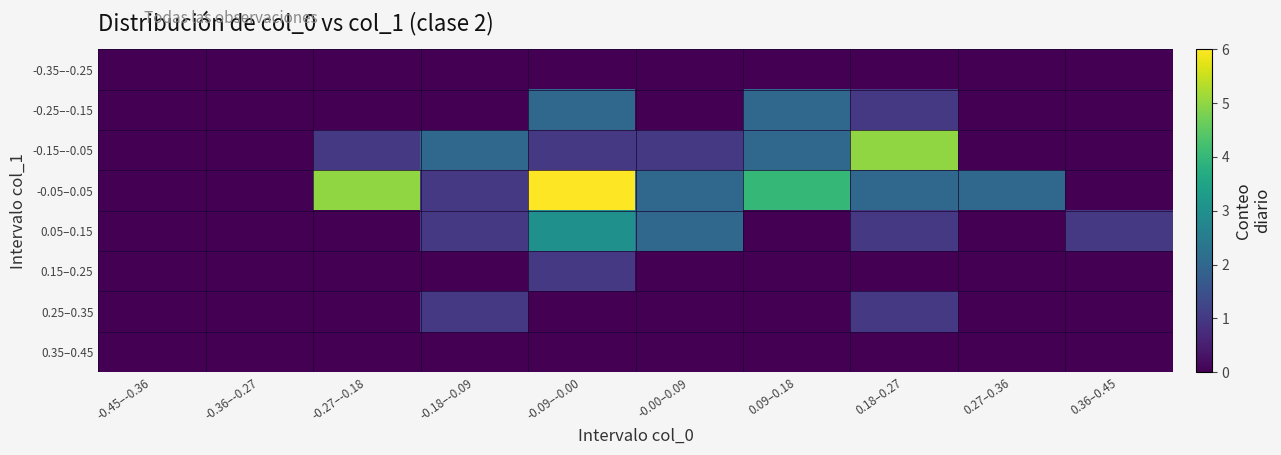

Reading left to right, transcribe all the data shown in this chart.

-0.35–-0.25: -0.45–-0.36=0	-0.36–-0.27=0	-0.27–-0.18=0	-0.18–-0.09=0	-0.09–-0.00=0	-0.00–0.09=0	0.09–0.18=0	0.18–0.27=0	0.27–0.36=0	0.36–0.45=0
-0.25–-0.15: -0.45–-0.36=0	-0.36–-0.27=0	-0.27–-0.18=0	-0.18–-0.09=0	-0.09–-0.00=2	-0.00–0.09=0	0.09–0.18=2	0.18–0.27=1	0.27–0.36=0	0.36–0.45=0
-0.15–-0.05: -0.45–-0.36=0	-0.36–-0.27=0	-0.27–-0.18=1	-0.18–-0.09=2	-0.09–-0.00=1	-0.00–0.09=1	0.09–0.18=2	0.18–0.27=5	0.27–0.36=0	0.36–0.45=0
-0.05–0.05: -0.45–-0.36=0	-0.36–-0.27=0	-0.27–-0.18=5	-0.18–-0.09=1	-0.09–-0.00=6	-0.00–0.09=2	0.09–0.18=4	0.18–0.27=2	0.27–0.36=2	0.36–0.45=0
0.05–0.15: -0.45–-0.36=0	-0.36–-0.27=0	-0.27–-0.18=0	-0.18–-0.09=1	-0.09–-0.00=3	-0.00–0.09=2	0.09–0.18=0	0.18–0.27=1	0.27–0.36=0	0.36–0.45=1
0.15–0.25: -0.45–-0.36=0	-0.36–-0.27=0	-0.27–-0.18=0	-0.18–-0.09=0	-0.09–-0.00=1	-0.00–0.09=0	0.09–0.18=0	0.18–0.27=0	0.27–0.36=0	0.36–0.45=0
0.25–0.35: -0.45–-0.36=0	-0.36–-0.27=0	-0.27–-0.18=0	-0.18–-0.09=1	-0.09–-0.00=0	-0.00–0.09=0	0.09–0.18=0	0.18–0.27=1	0.27–0.36=0	0.36–0.45=0
0.35–0.45: -0.45–-0.36=0	-0.36–-0.27=0	-0.27–-0.18=0	-0.18–-0.09=0	-0.09–-0.00=0	-0.00–0.09=0	0.09–0.18=0	0.18–0.27=0	0.27–0.36=0	0.36–0.45=0